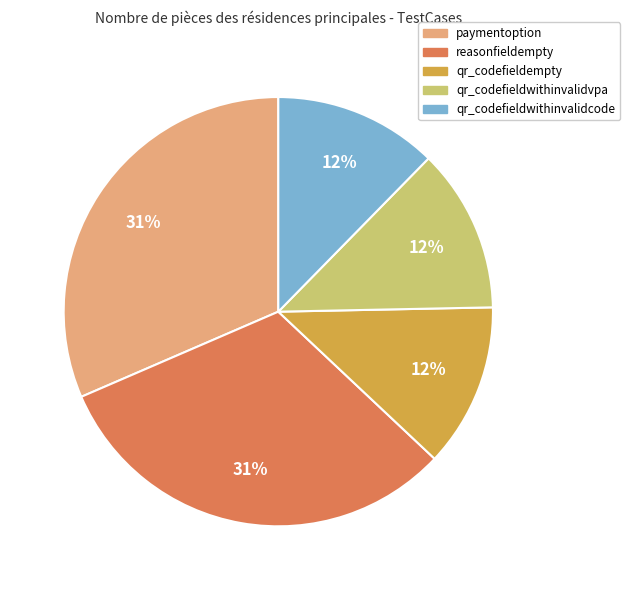

To the nearest percent, what percentage of the pie is qr_codefieldwithinvalidvpa?

12%